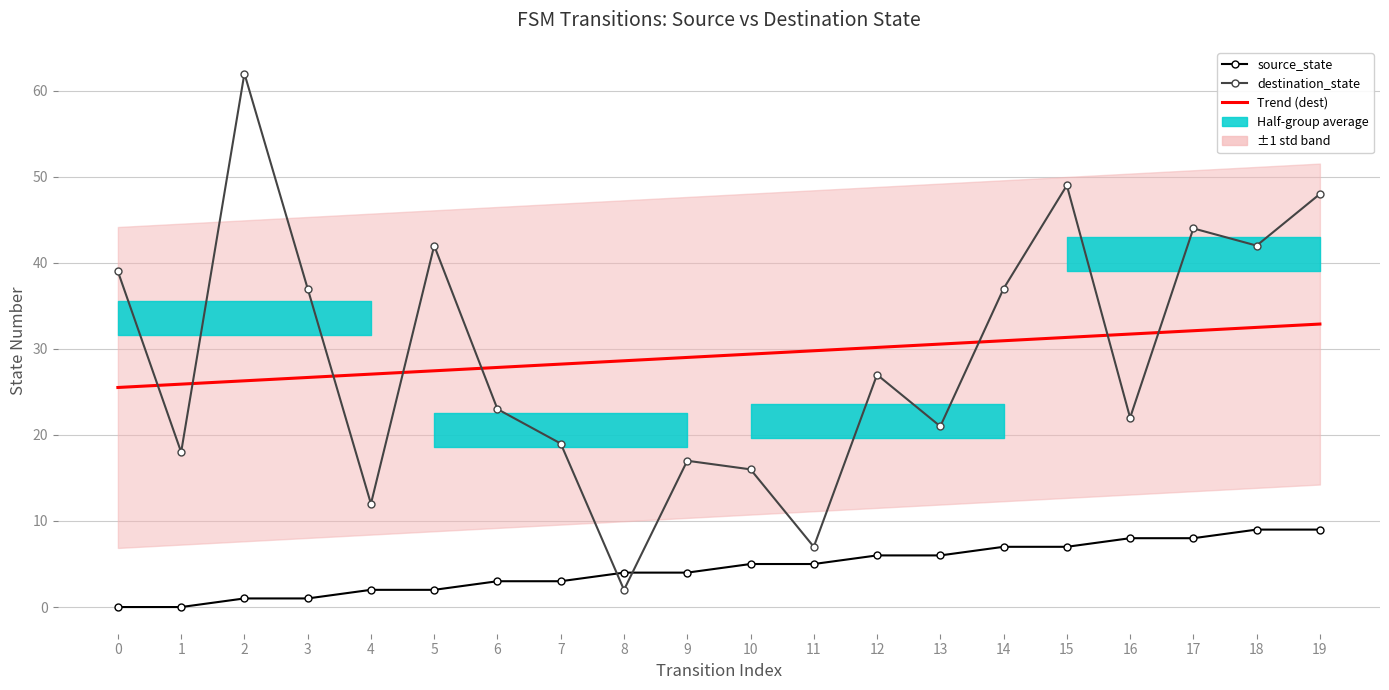

What is the difference between the Trend (dest) values at 12 and 10?

0.8